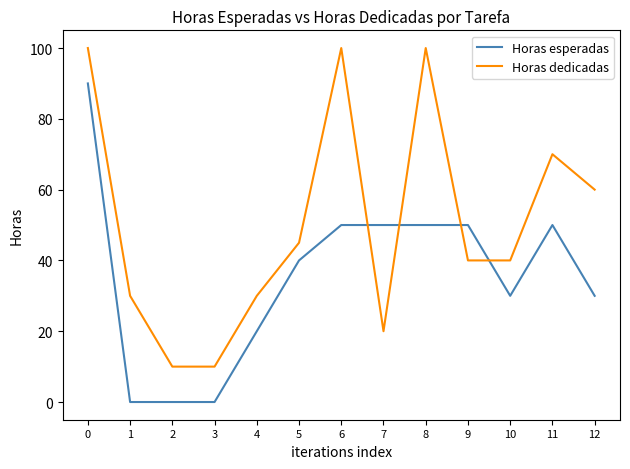

What are all the series names shown in the legend?

Horas esperadas, Horas dedicadas